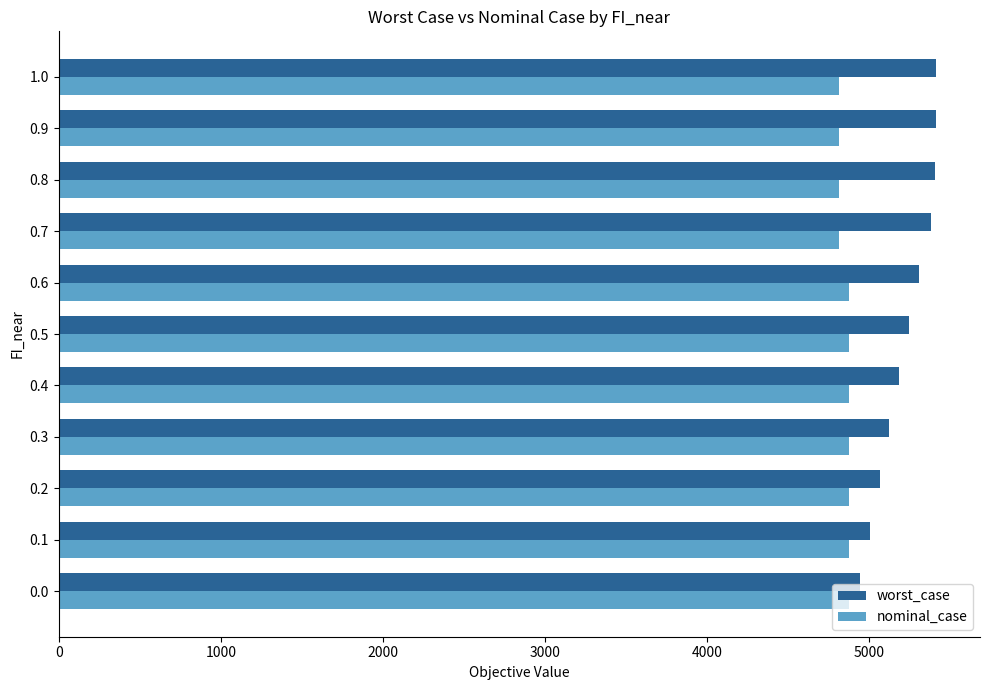

What is the average value of the nominal_case series?

4854.4